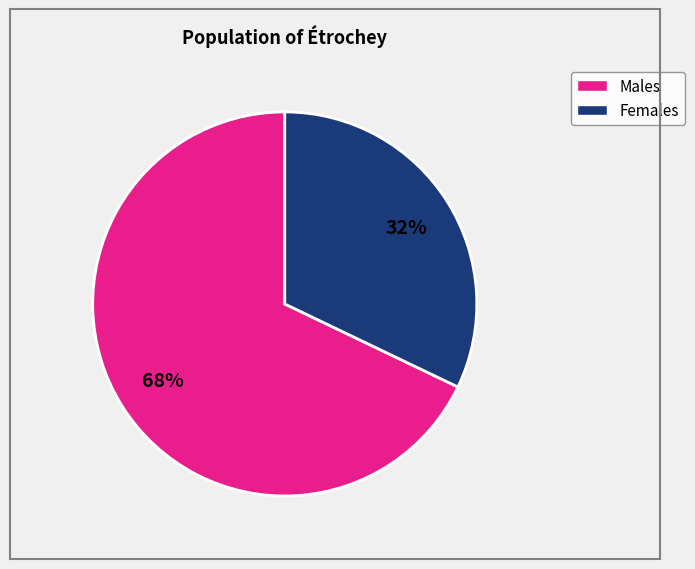

Is there any slice that represents more than half of the pie?

Yes